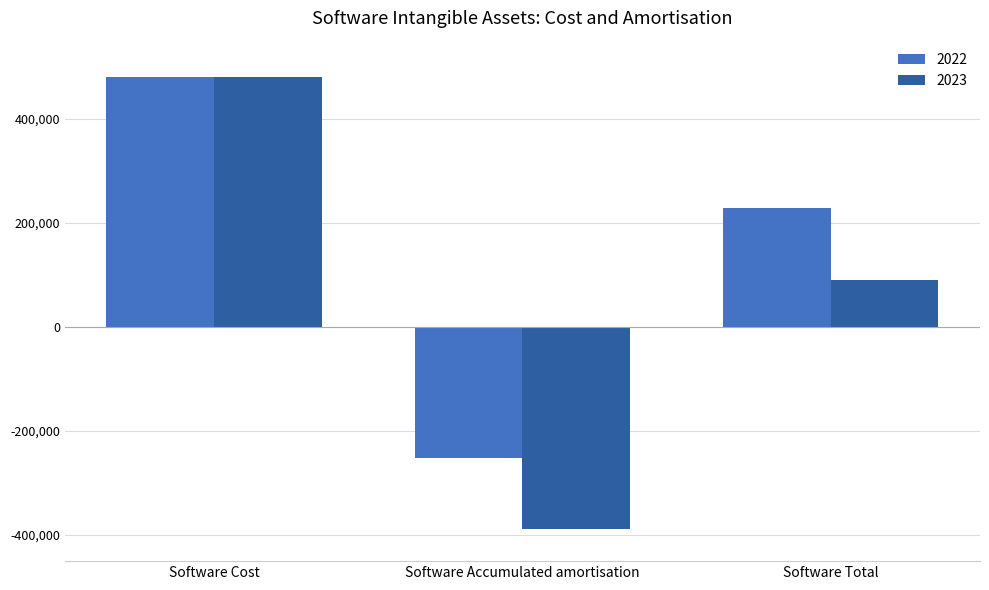

At which category does the chart reach its minimum across all series?

Software Accumulated amortisation